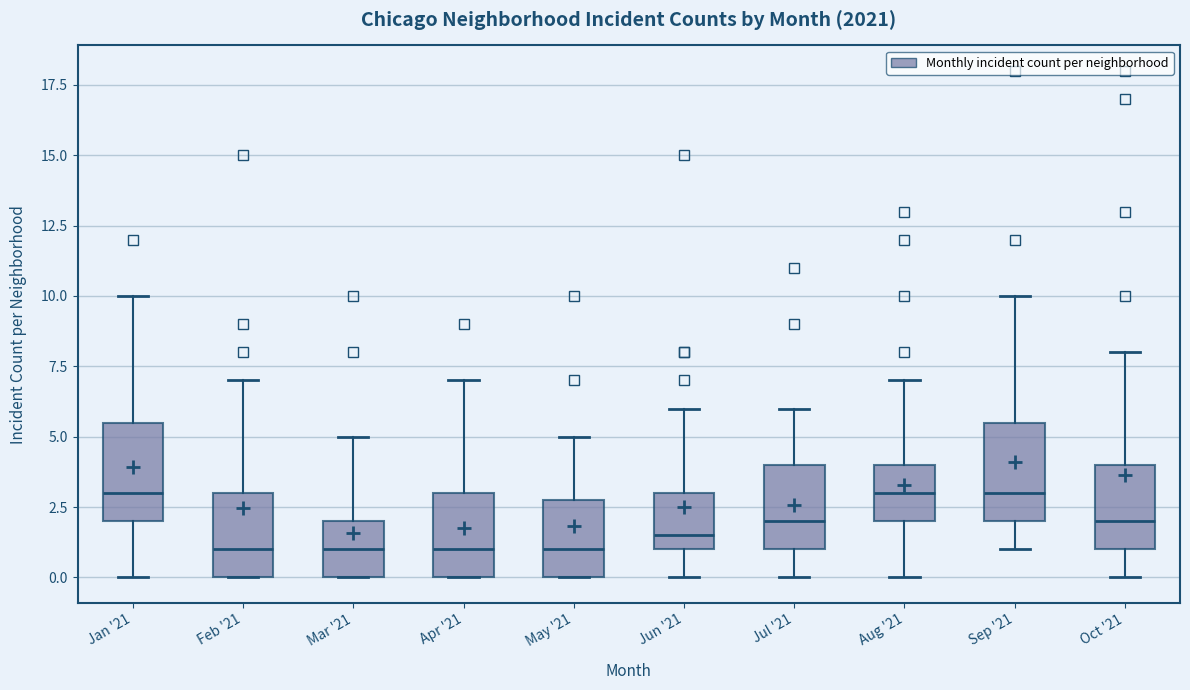

Reading left to right, transcribe this box plot: for each box, give where its median line is, the range the box spans, and where its two whiskers end, as read against the y-axis. The values are not printed on the chart, so give them approximately, as read against the axis.

Jan '21: median 3.0, box 2.0 to 5.5, whiskers 0.0 to 10.0
Feb '21: median 1.0, box 0.0 to 3.0, whiskers 0.0 to 7.0
Mar '21: median 1.0, box 0.0 to 2.0, whiskers 0.0 to 5.0
Apr '21: median 1.0, box 0.0 to 3.0, whiskers 0.0 to 7.0
May '21: median 1.0, box 0.0 to 3.0, whiskers 0.0 to 5.0
Jun '21: median 1.5, box 1.0 to 3.0, whiskers 0.0 to 6.0
Jul '21: median 2.0, box 1.0 to 4.0, whiskers 0.0 to 6.0
Aug '21: median 3.0, box 2.0 to 4.0, whiskers 0.0 to 7.0
Sep '21: median 3.0, box 2.0 to 5.5, whiskers 1.0 to 10.0
Oct '21: median 2.0, box 1.0 to 4.0, whiskers 0.0 to 8.0